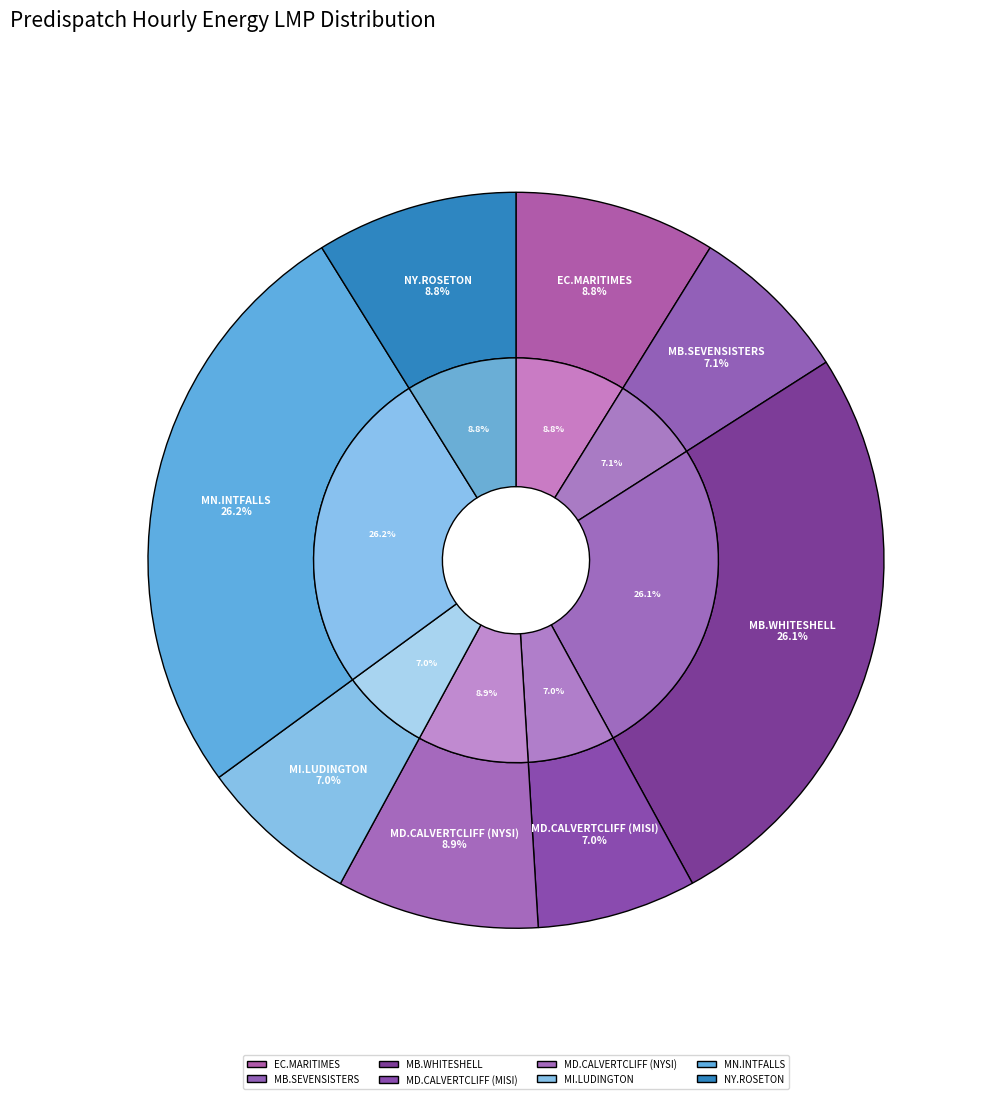

Does MB.SEVENSISTERS_MBSK represent more than half of the total?

No